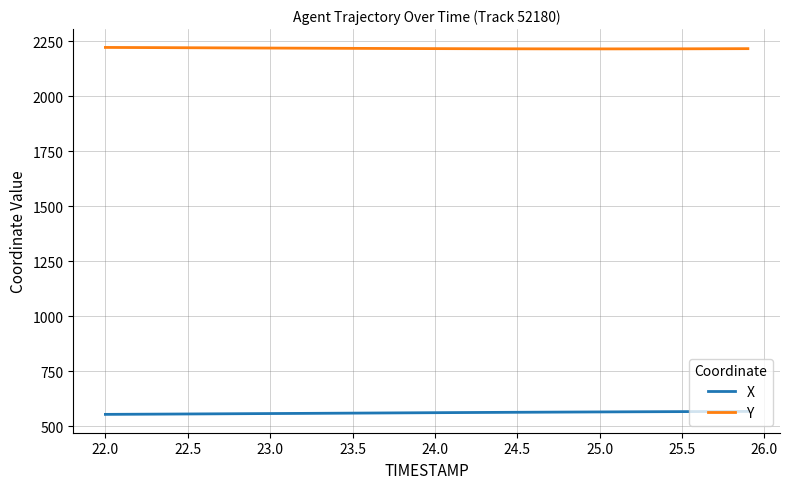

What is the minimum value shown in the chart?

553.3